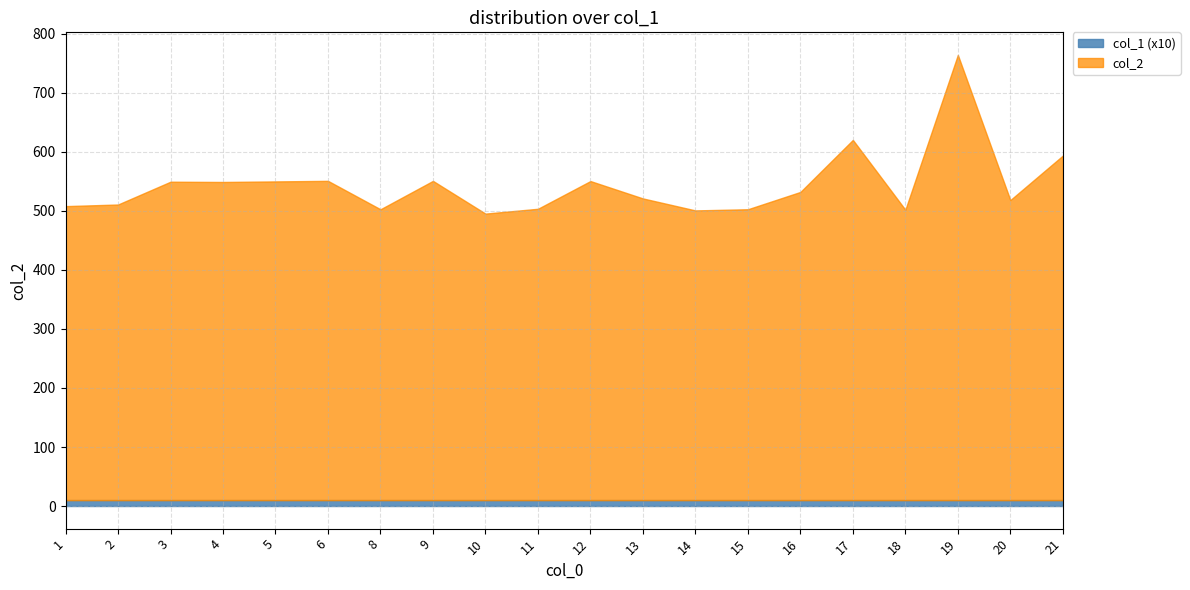

At which category is the sum across all series the highest?

19